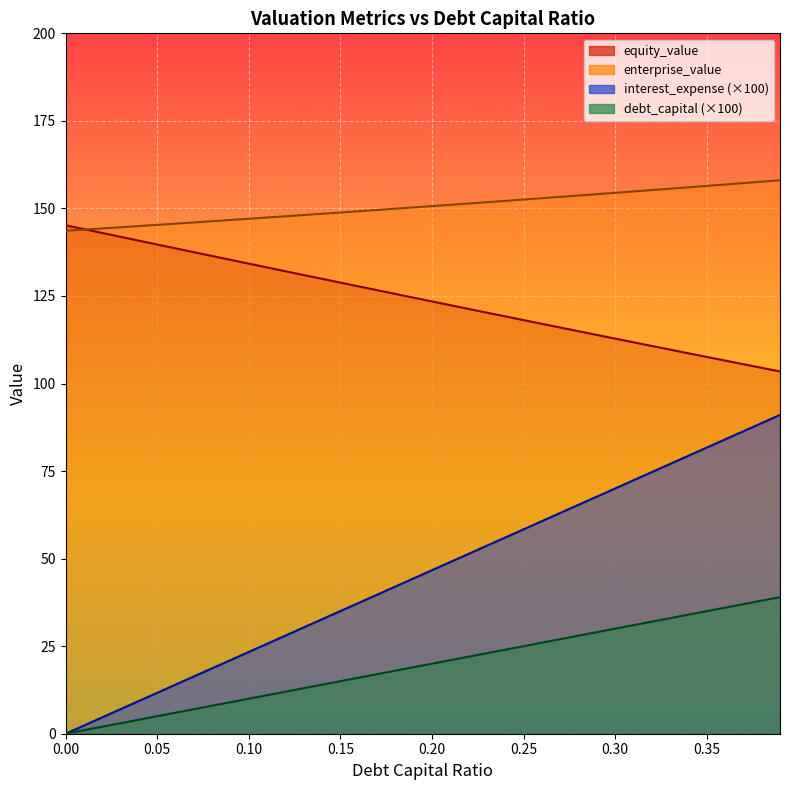

Rank the series by their maximum value, from highest to lowest.

enterprise_value, equity_value, debt_capital, interest_expense